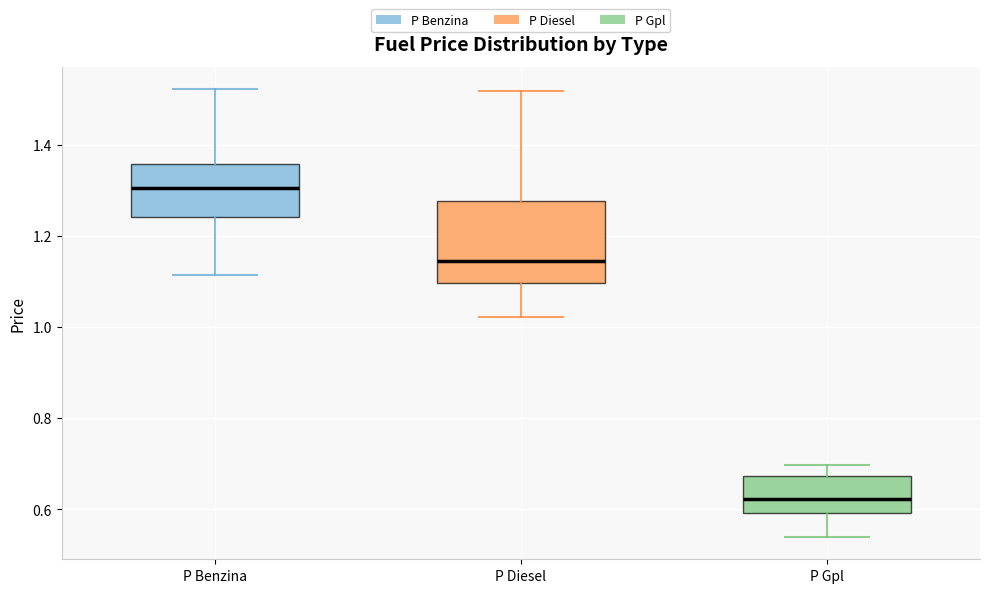

Which box has the highest median line?

P Benzina